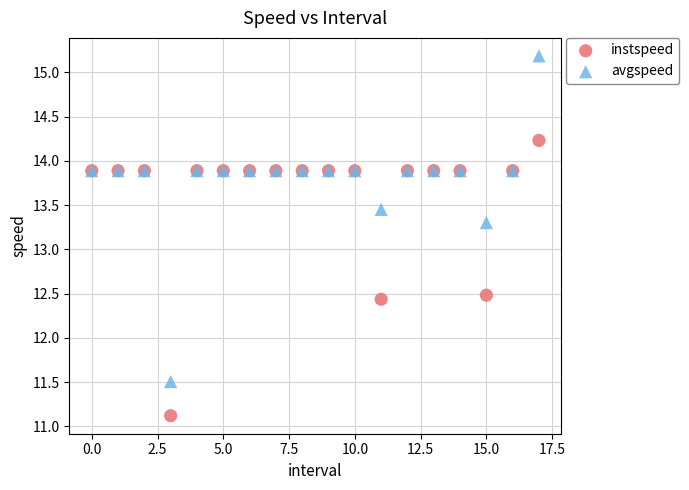

Which series reaches the maximum Y coordinate?

avgspeed